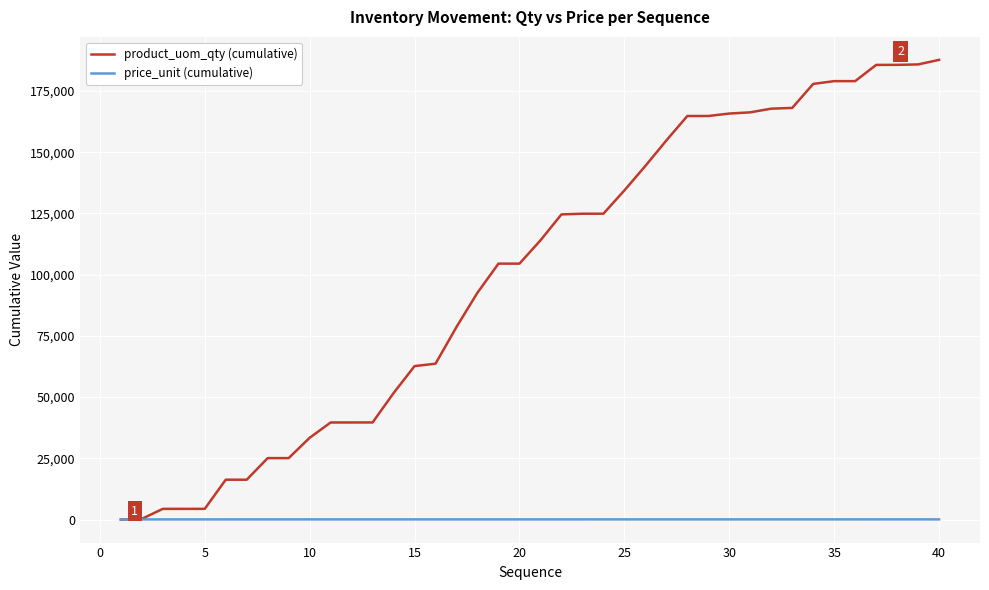

List the series in order of their overall mean, highest first.

product_uom_qty (cumulative), price_unit (cumulative)